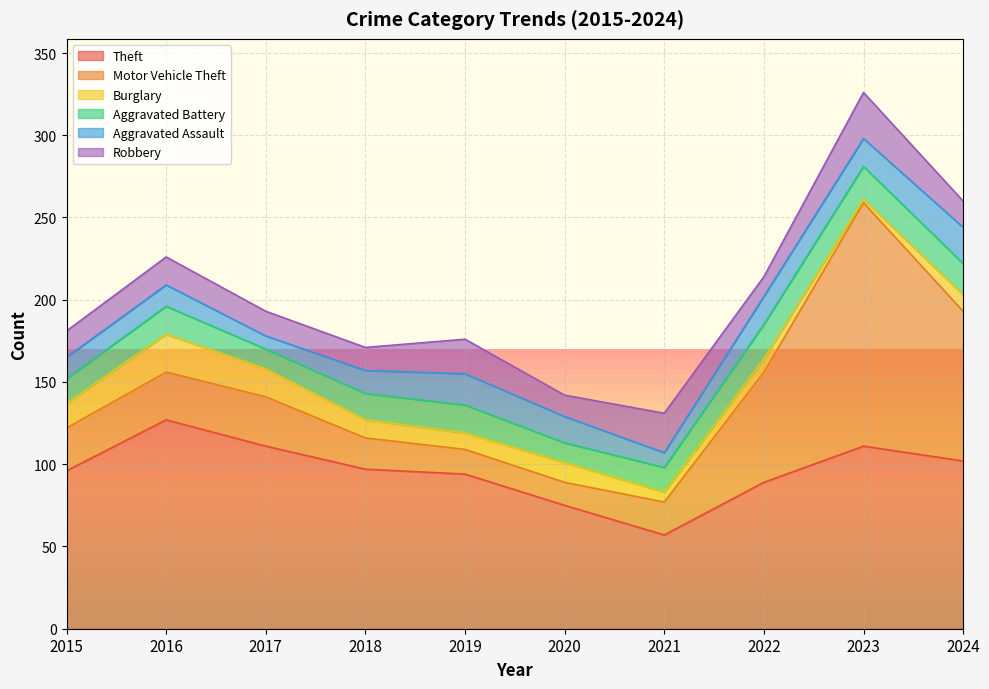

Does the chart display data point markers on the line(s)?

No